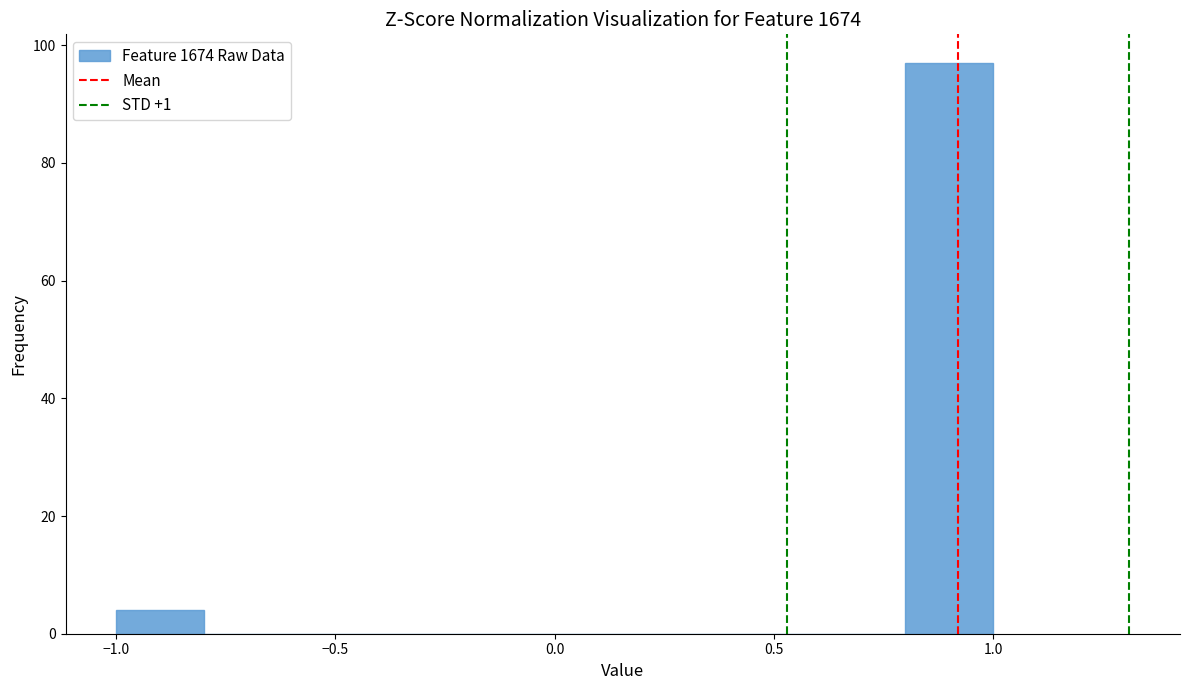

Reading left to right, list every bar in this chart as the range it spans on the x-axis followed by its height. The values are not printed on the chart, so give them approximately, as read against the axis.

-1.0 to -0.8: 4
-0.8 to -0.6: 0
-0.6 to -0.4: 0
-0.4 to -0.2: 0
-0.2 to 0.0: 0
0.0 to 0.2: 0
0.2 to 0.4: 0
0.4 to 0.6: 0
0.6 to 0.8: 0
0.8 to 1.0: 98